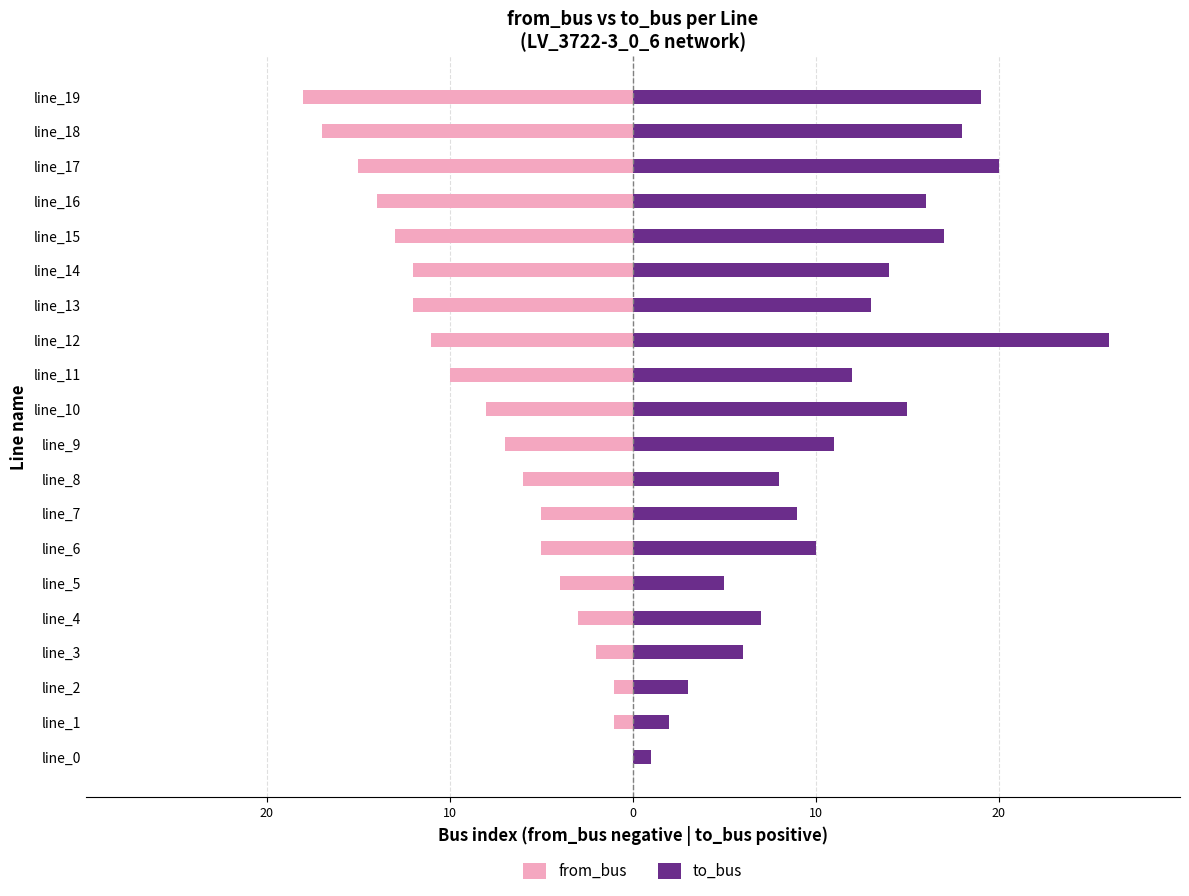

At which category is the sum across all series the highest?

line_12